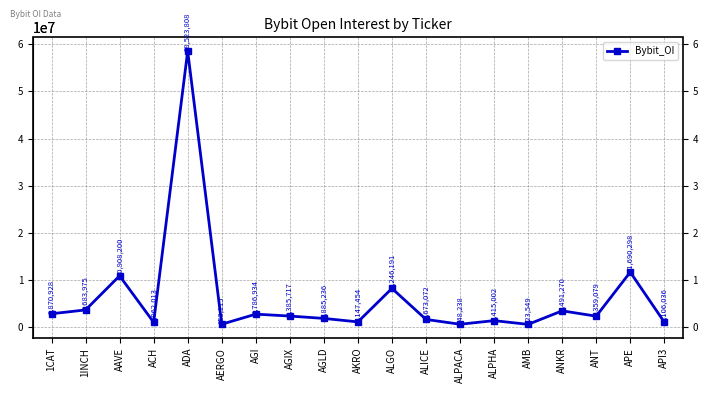

Reading left to right, list all the values displayed in this chart.

2870928	3683975	10908200	1062013	58523808	653115	2786934	2385717	1885236	1147454	8246191	1673072	648238	1415002	623549	3491270	2359079	11690298	1106036